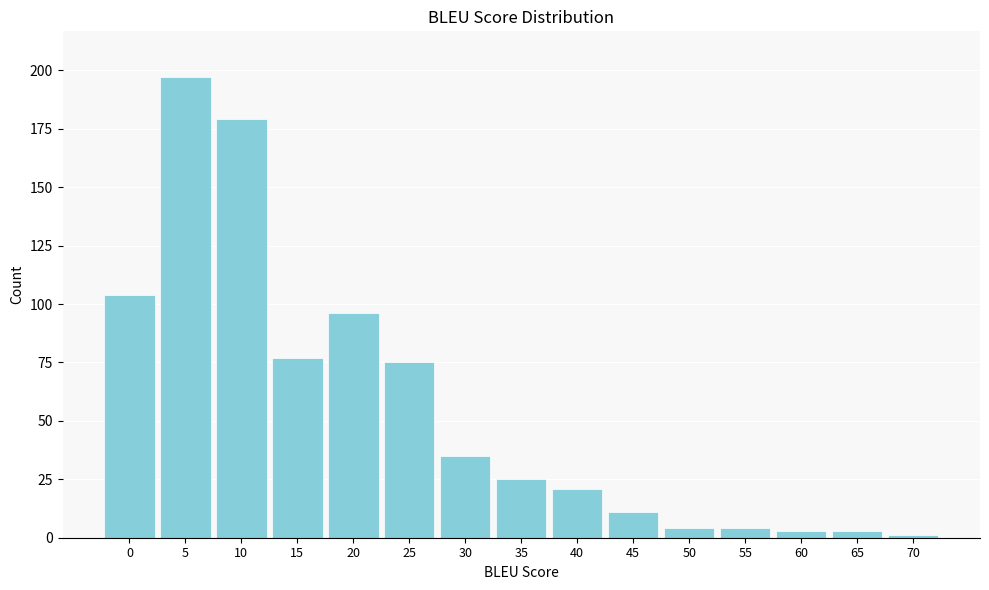

Reading left to right, transcribe all the data shown in this chart.

104	197	179	77	96	75	35	25	21	11	4	4	3	3	1